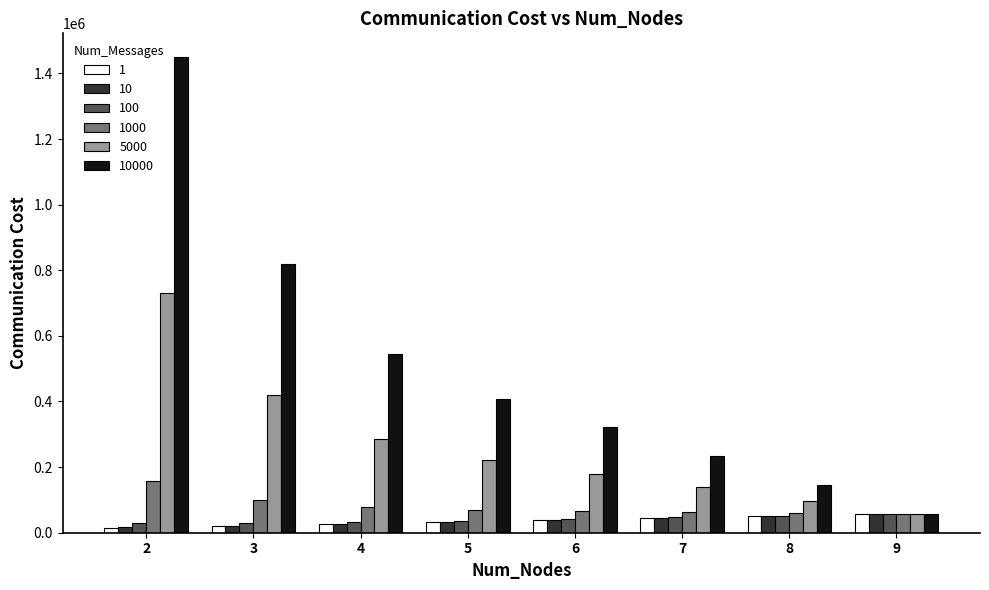

What is the sum of all 10 values?

287811.4